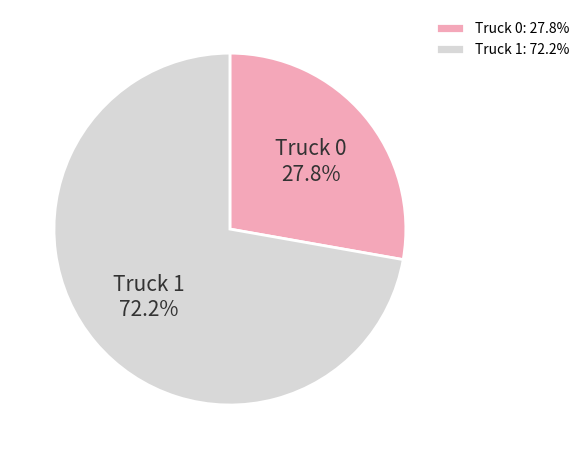

Does Truck 1 represent more than half of the total?

Yes